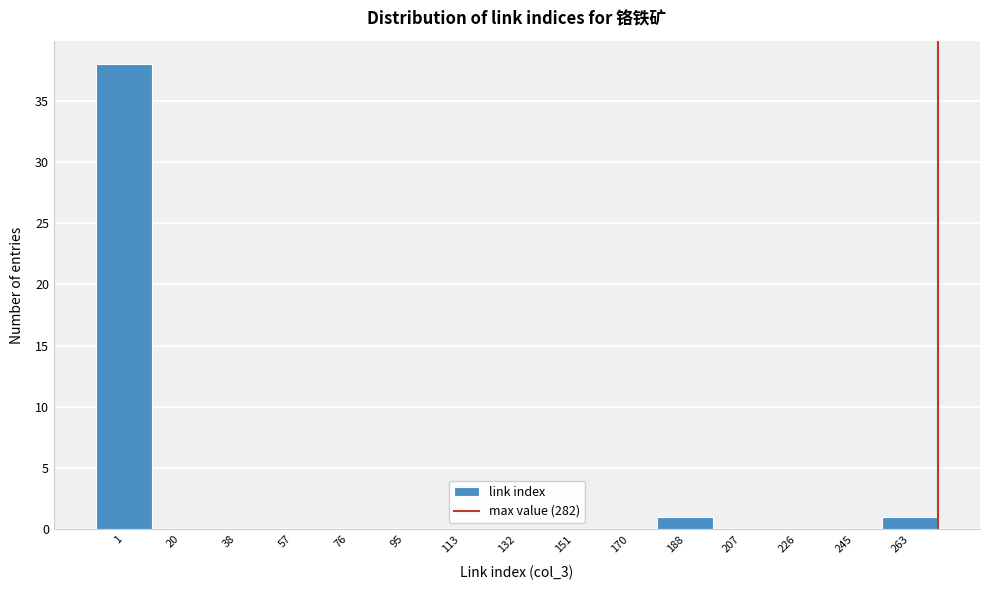

Reading left to right, what are all the values shown in this chart?

1=38	20=0	38=0	57=0	76=0	95=0	113=0	132=0	151=0	170=0	188=1	207=0	226=0	245=0	263=1